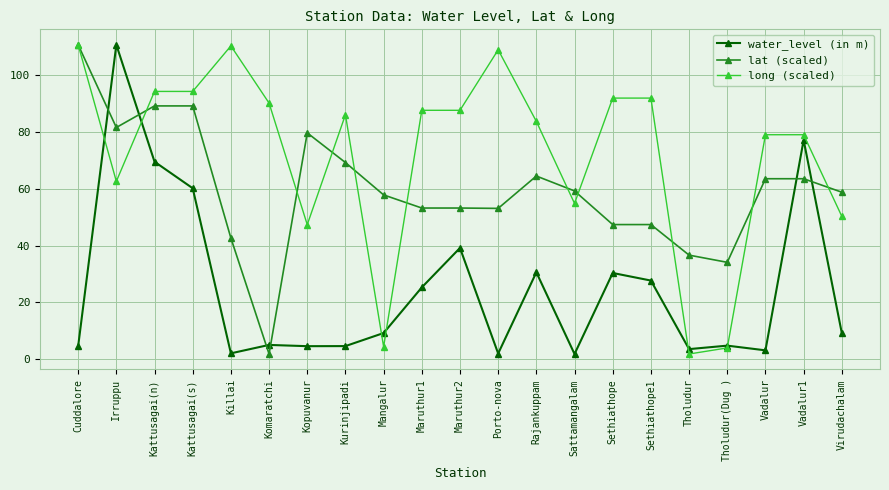

At how many categories does at least one series exceed 105?

4